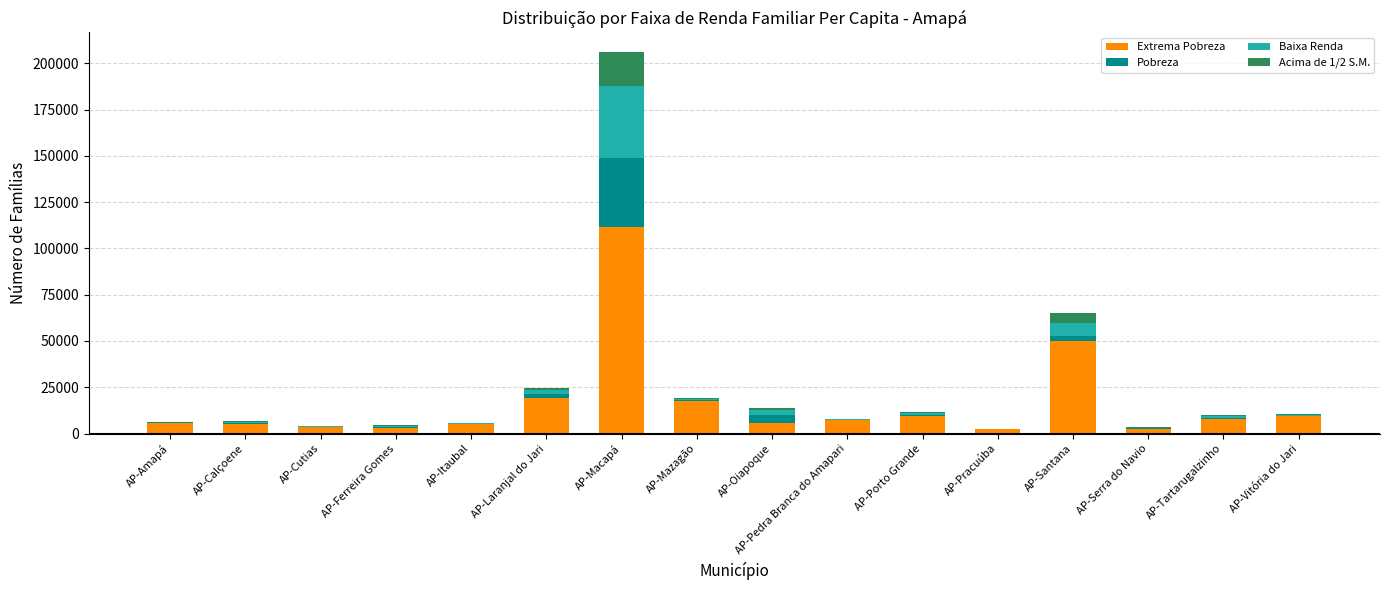

At which category is the sum across all series the highest?

AP-Macapá